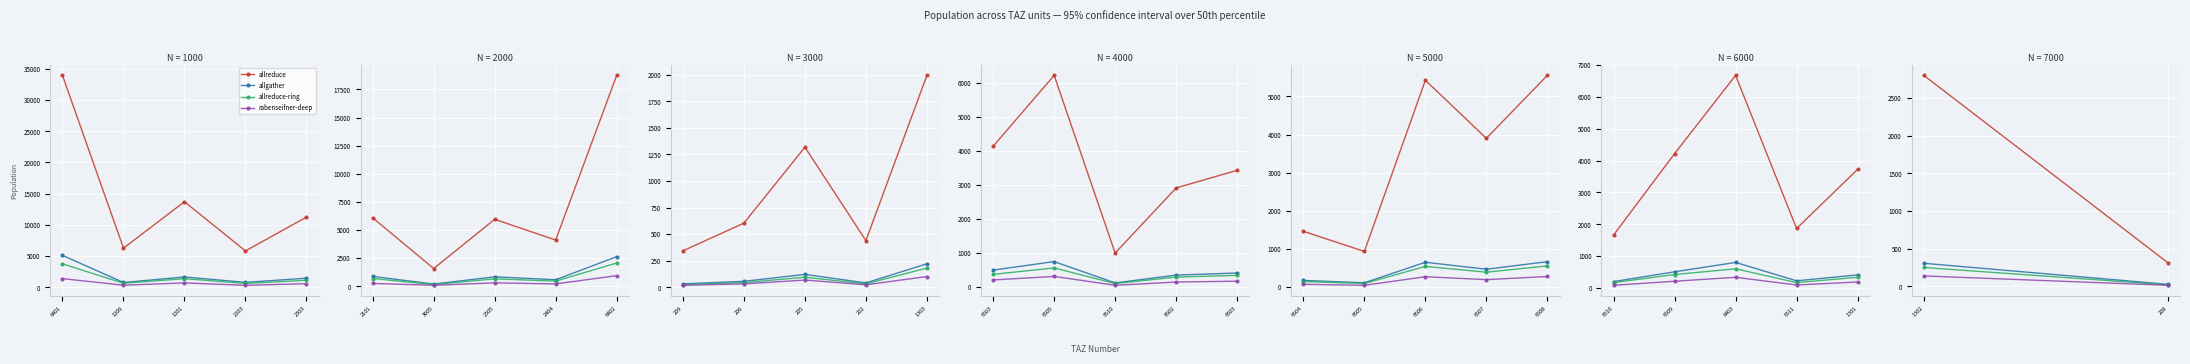

Is it true that allgather equals 542.0 at 1302?

False